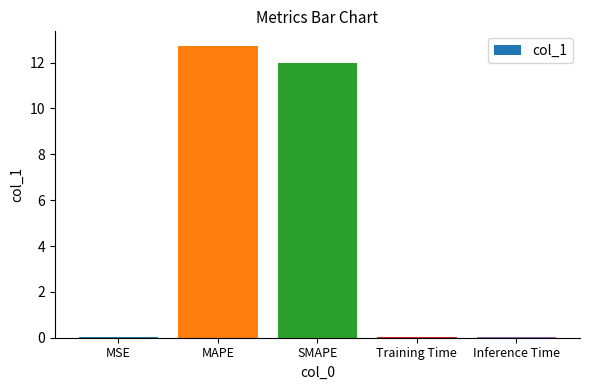

Read the value at SMAPE.

12.0